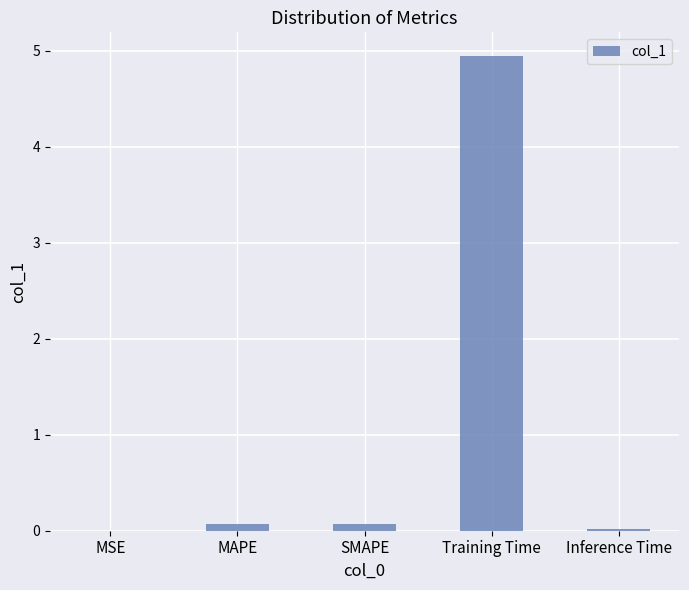

True or false: the data shows 1.6 at Training Time.

False